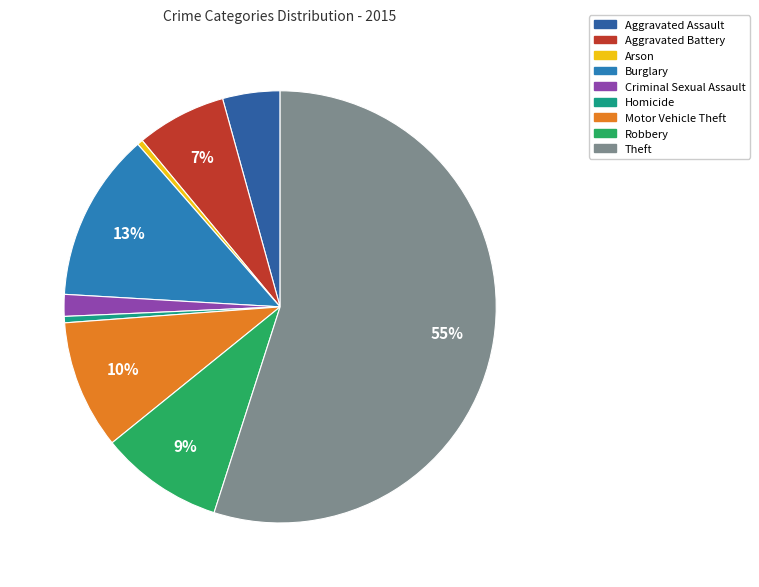

What percentage is NOT represented by Criminal Sexual Assault?

98.4%